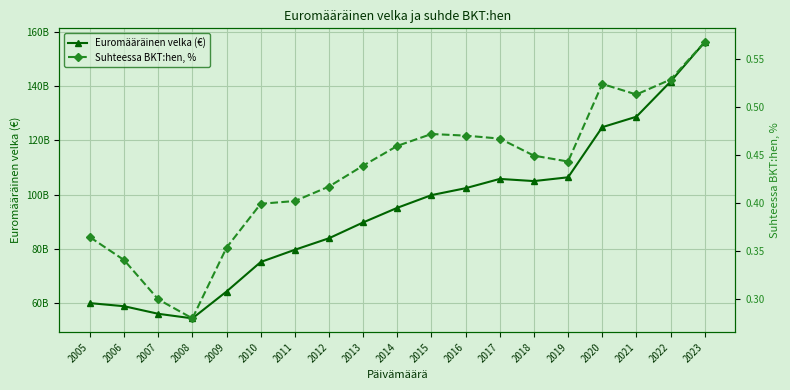

How many lines are shown in the chart?

2